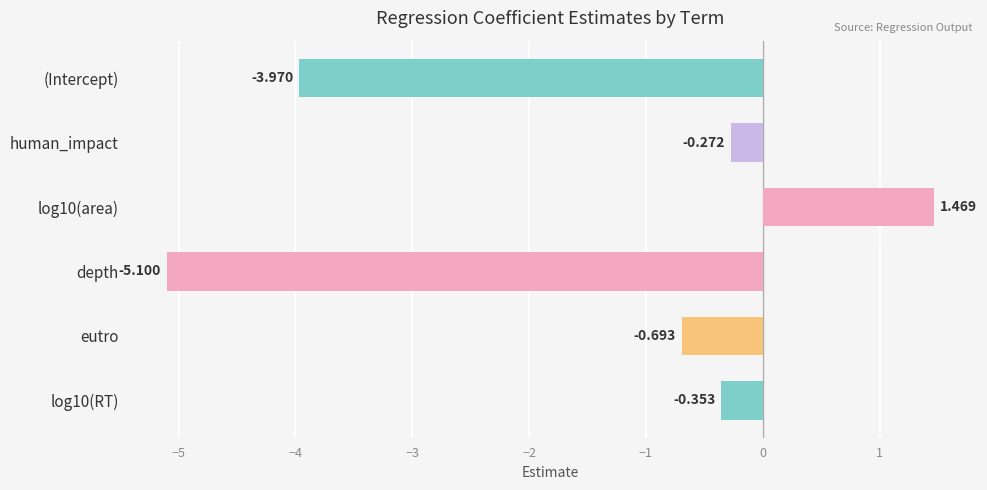

What is the average value?

-1.5